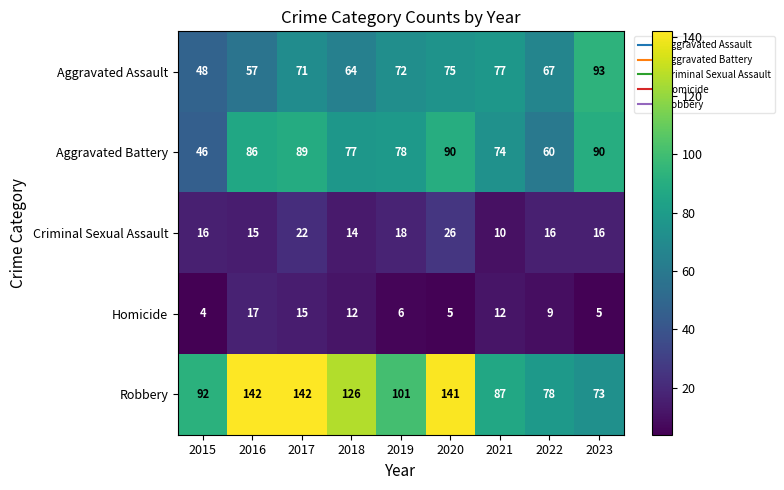

Between 2016 and 2023, which series saw the biggest shift?

Robbery